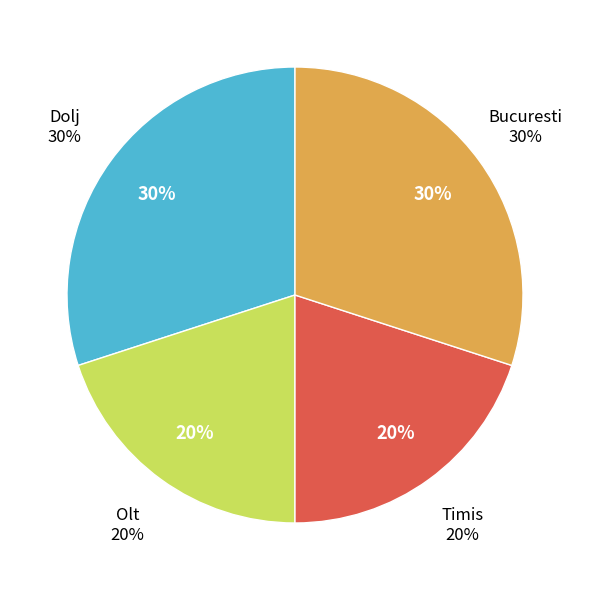

Count the number of slices in the pie.

4